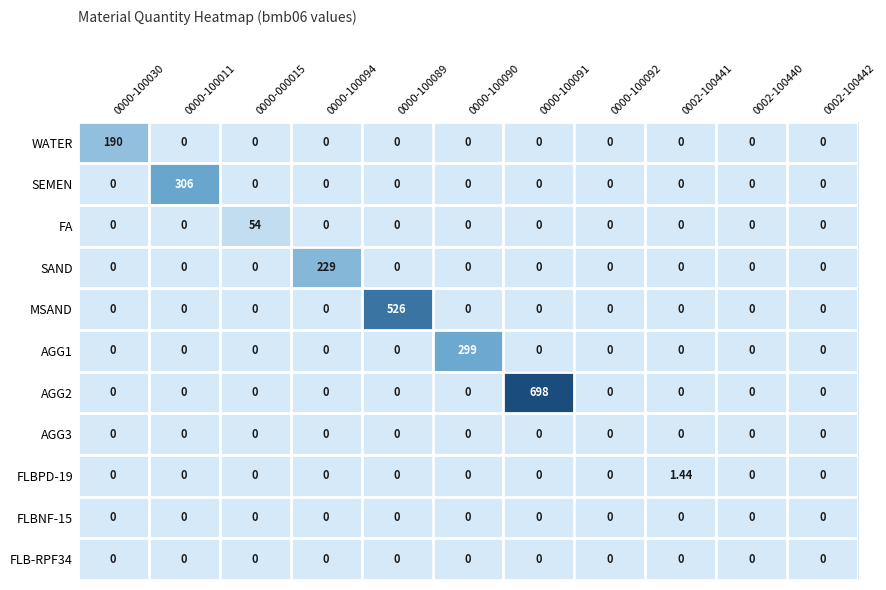

Between 0000-100011 and 0000-000015, which series saw the biggest shift?

SEMEN